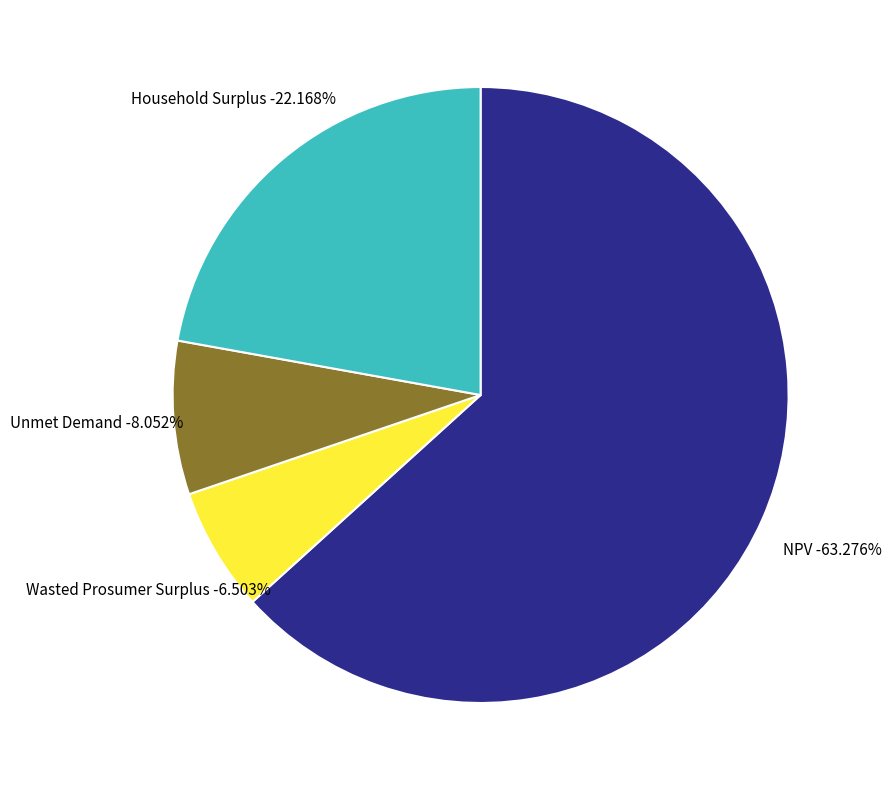

What is the total percentage of Household Surplus and Wasted Prosumer Surplus?

28.7%